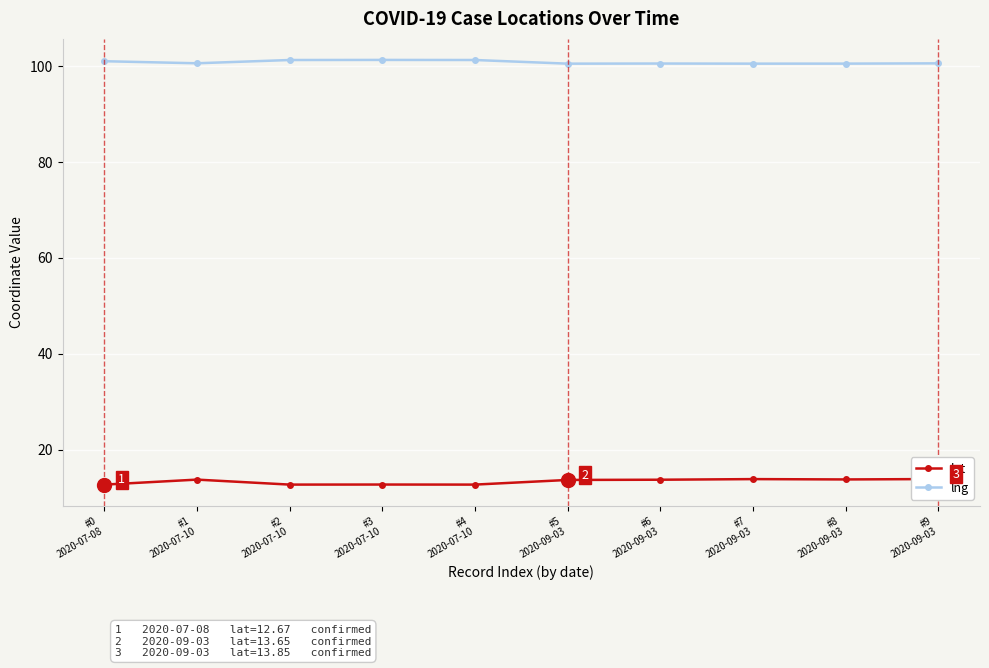

Which category has the highest value across all series?

#3
2020-07-10